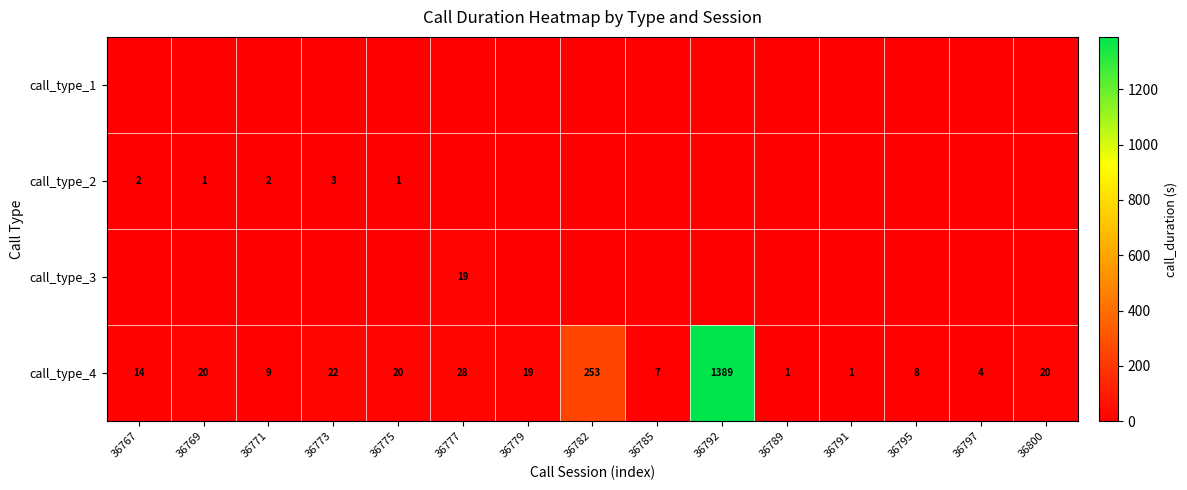

True or false: call_type_2 has a value of 1 at 36773.

False